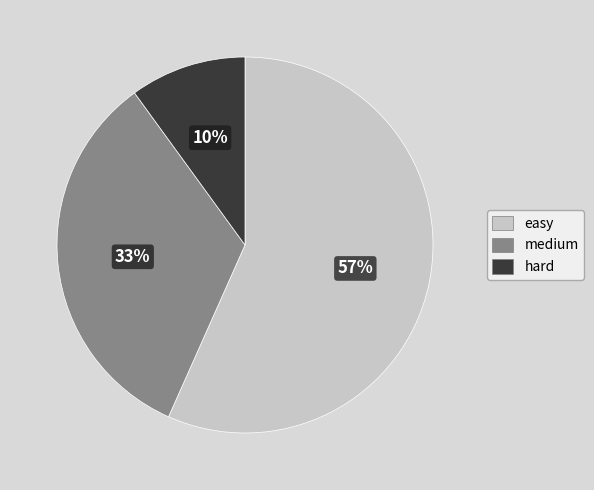

What is the ratio of the value at hard to the value at medium?

0.3